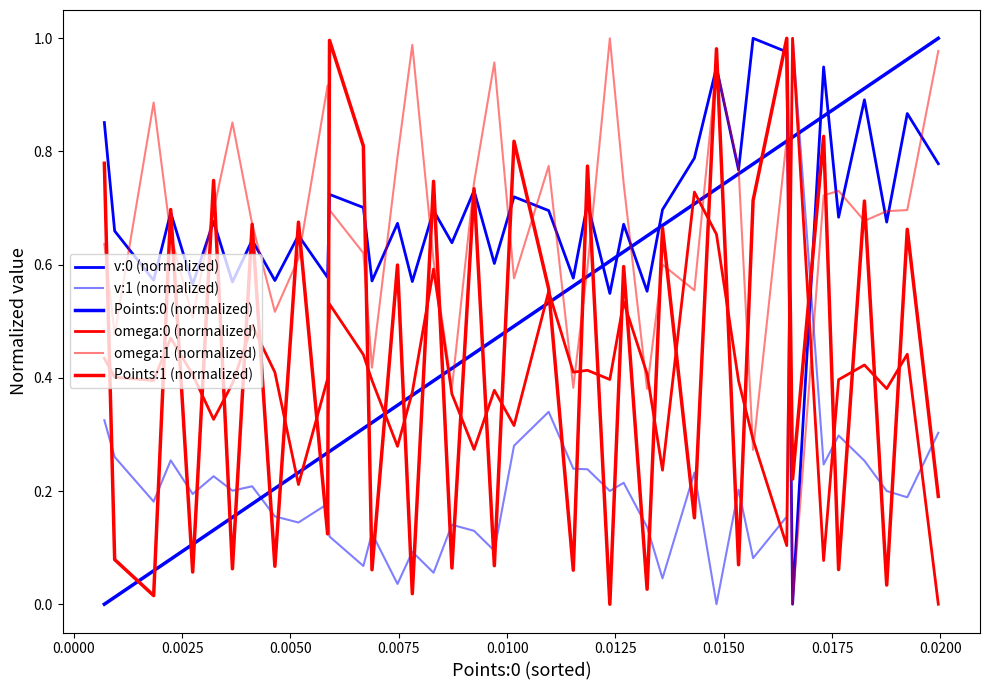

Does the chart display data point markers on the line(s)?

No